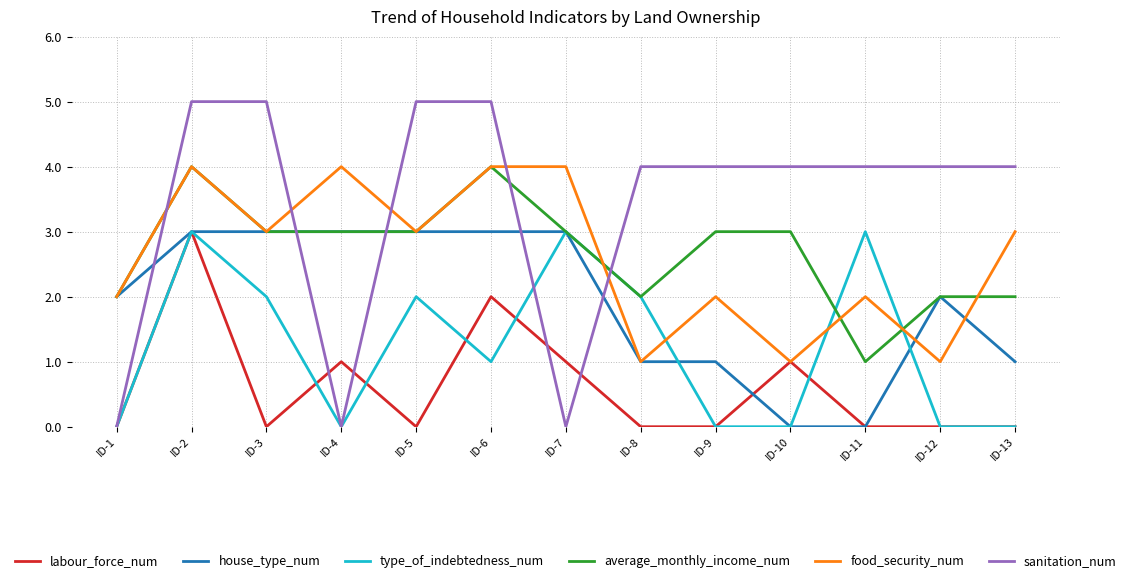

How many times do house_type_num and sanitation_num cross each other?

5